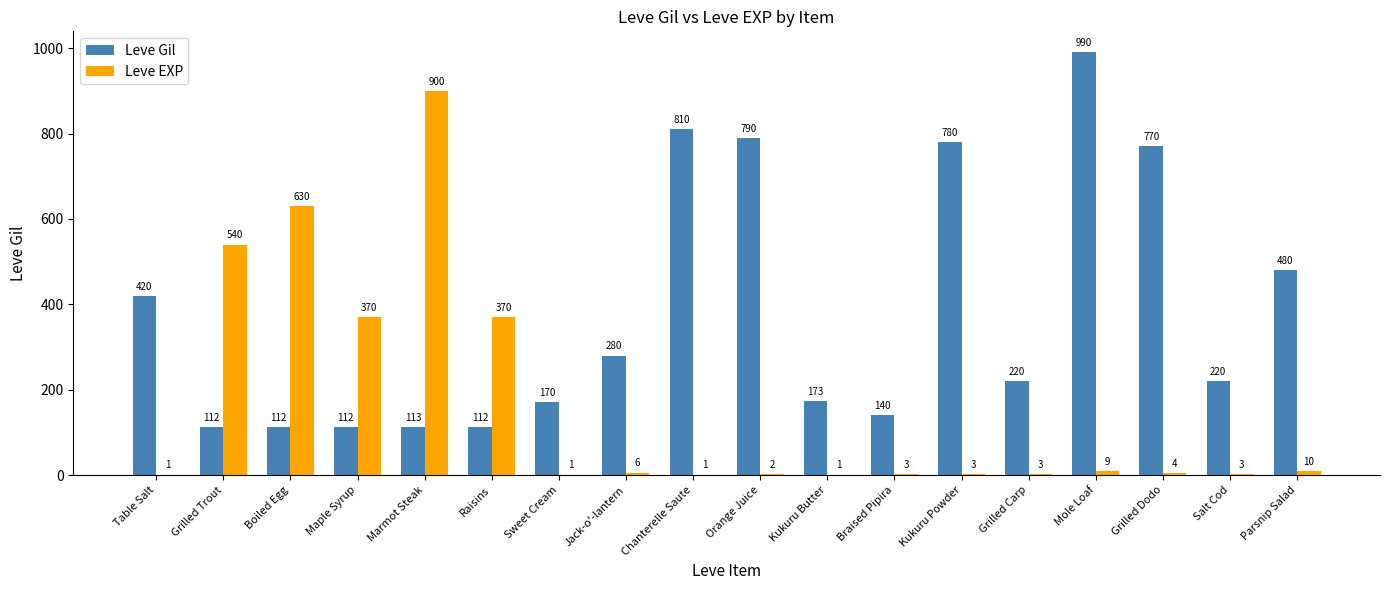

How many categories are shown in the chart?

18